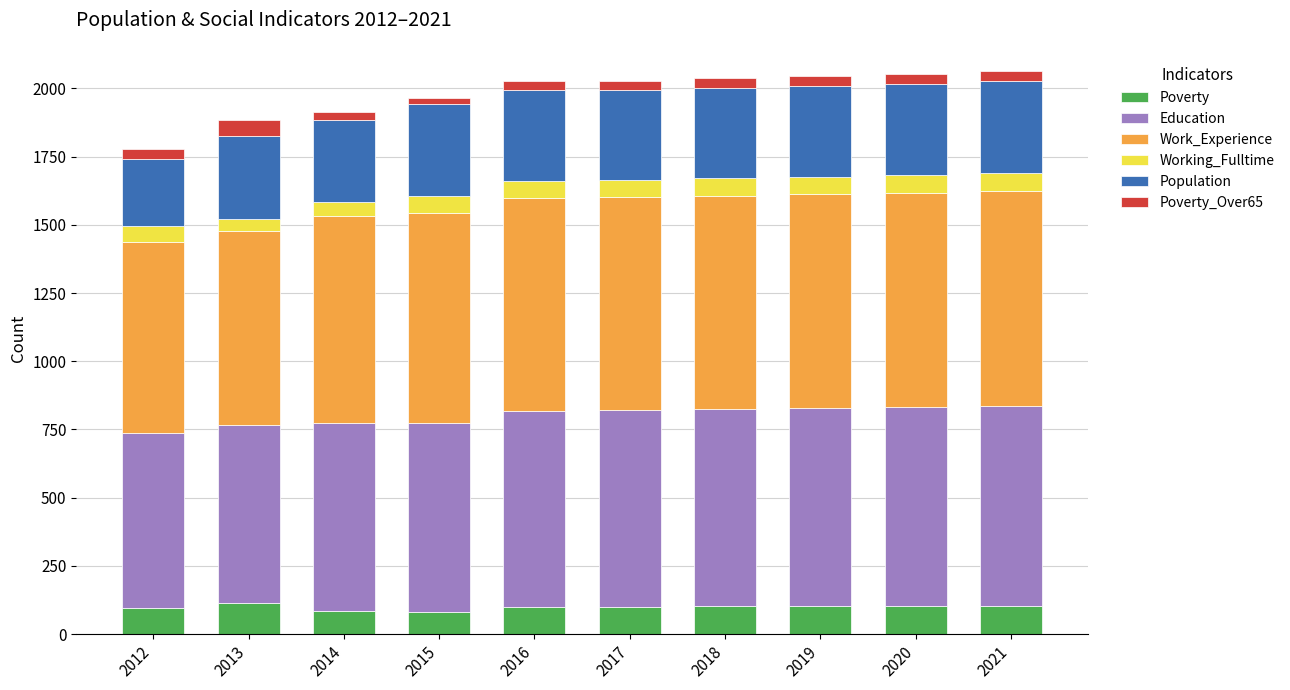

What is the maximum value for Poverty?

115